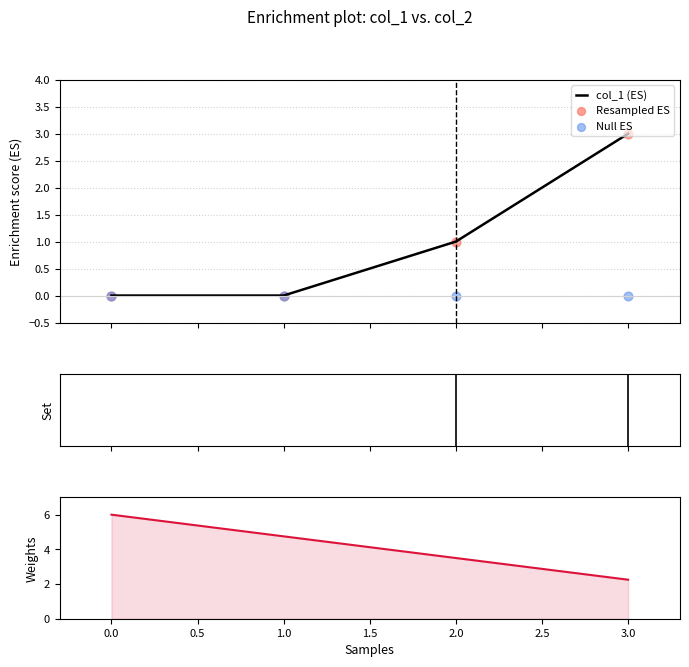

True or false: col_1 (ES) has more than 2 points higher than both neighbors.

False